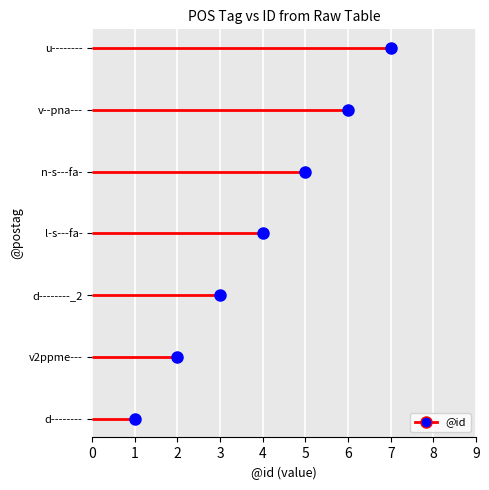

Reading right to left, transcribe all the data shown in this chart.

u--------=7	v--pna---=6	n-s---fa-=5	l-s---fa-=4	d--------_2=3	v2ppme---=2	d--------=1